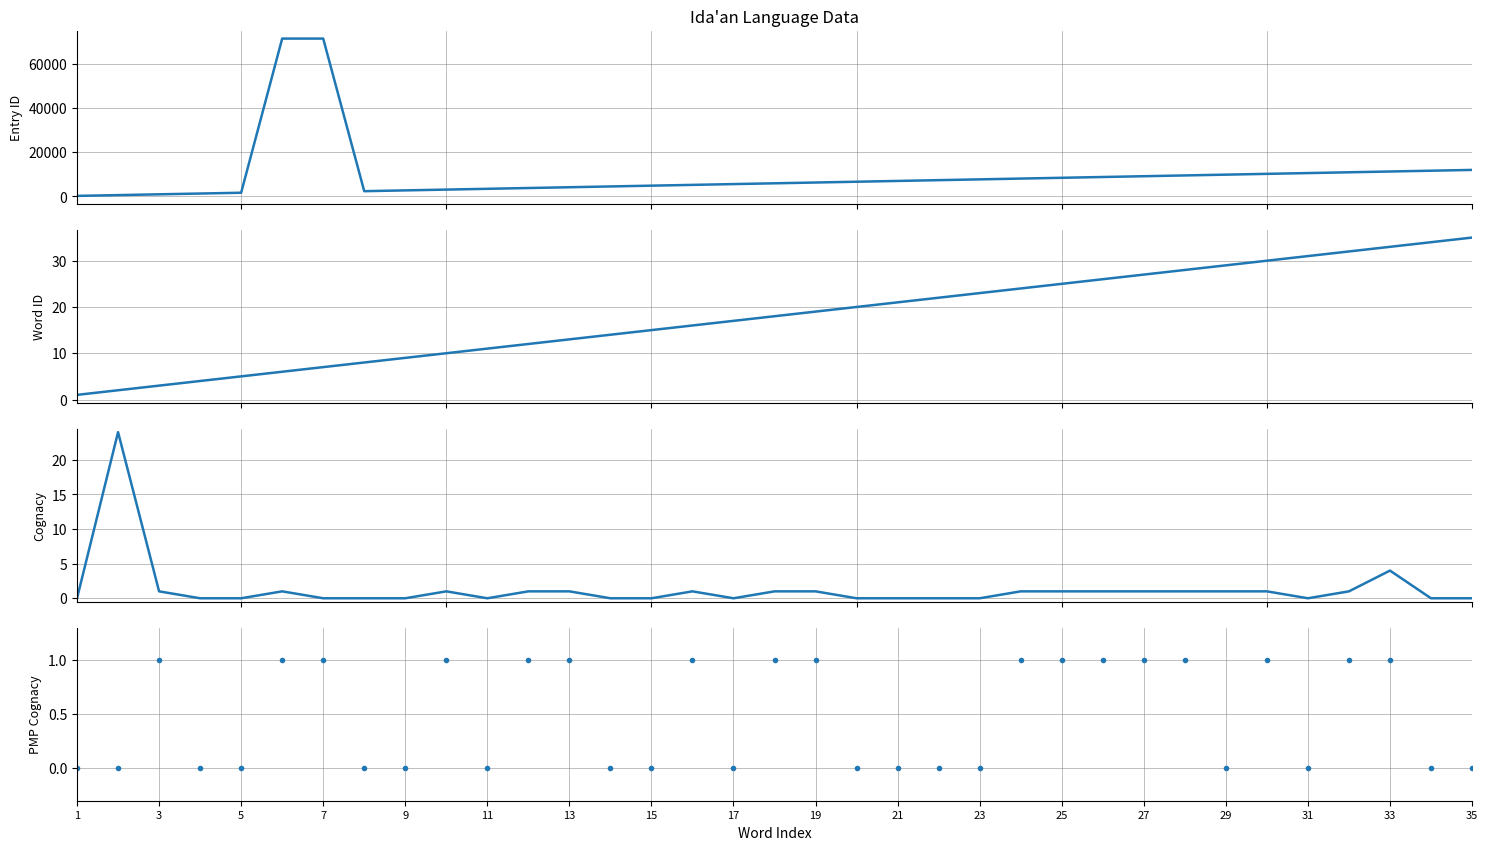

List the series in order of their peak value, highest first.

Entry ID, Word ID, Cognacy, PMP Cognacy